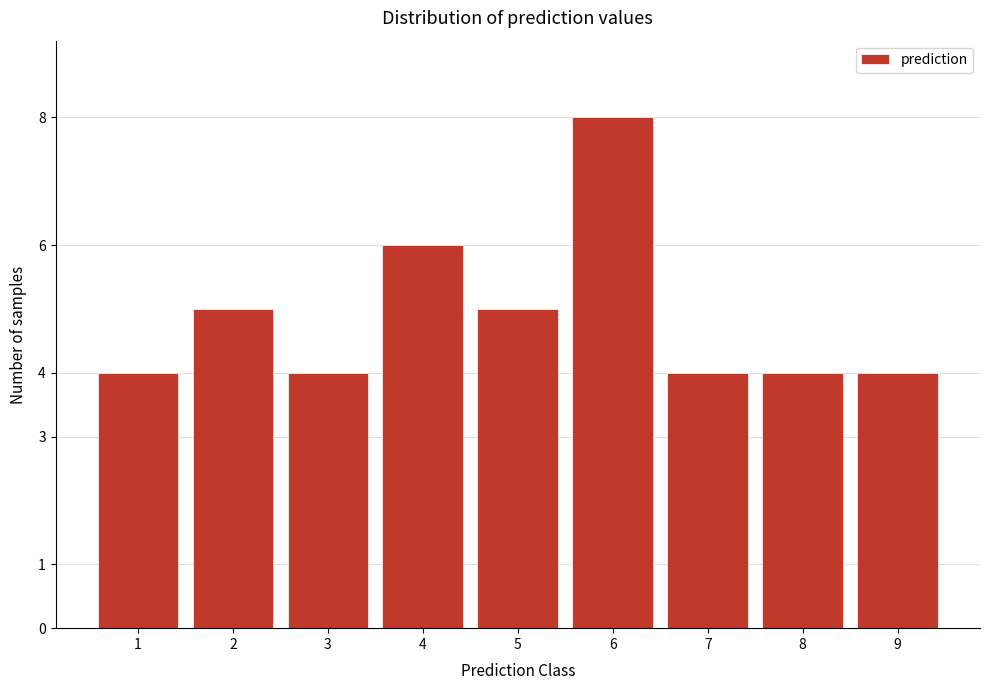

Reading right to left, what are all the values shown in this chart?

9=4	8=4	7=4	6=8	5=5	4=6	3=4	2=5	1=4